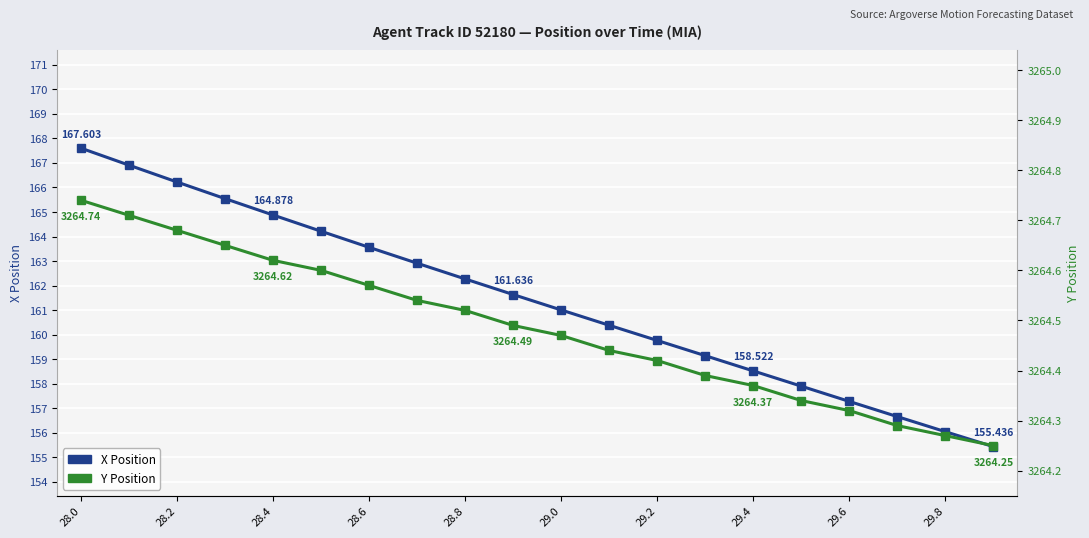

What is the average value of the Y Position series?

3264.5